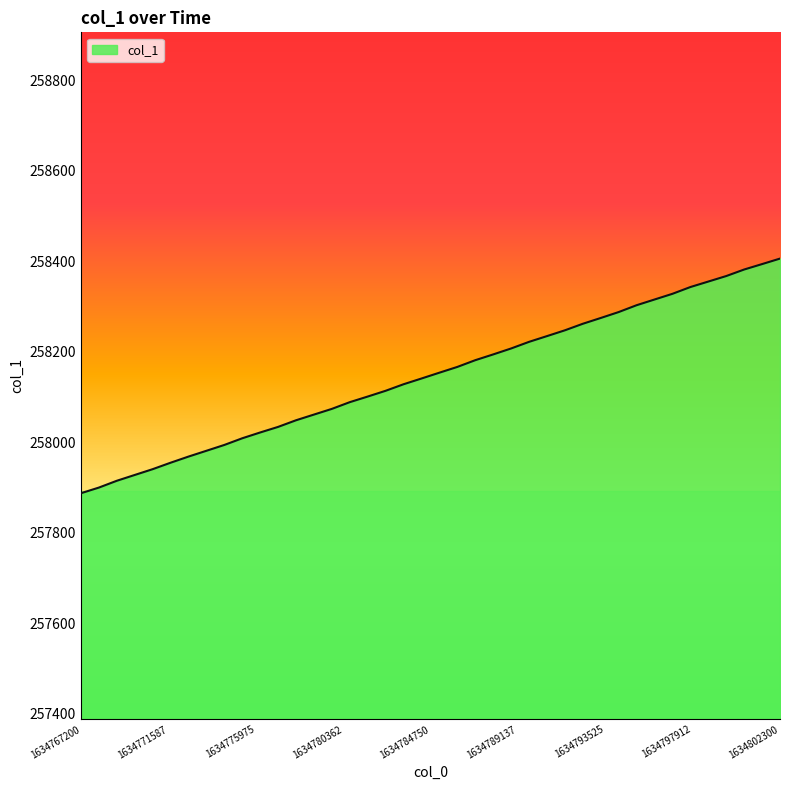

What is the maximum value shown in the chart?

258406.1